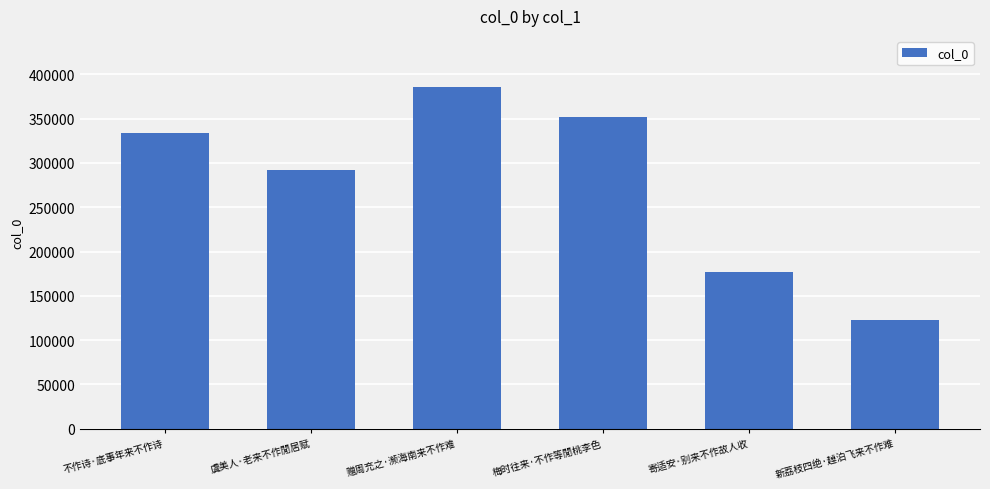

Which category has the lowest value across all series?

新荔枝四绝·趠泊飞来不作难